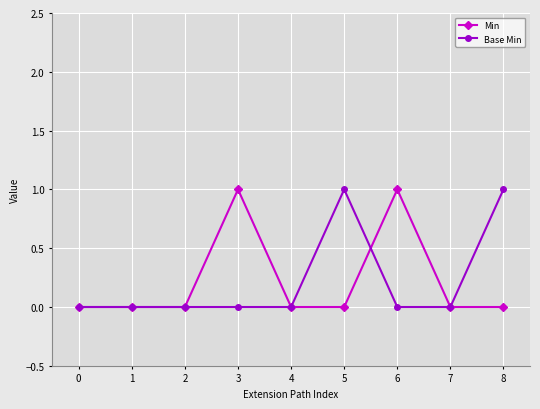

How many lines are shown in the chart?

2